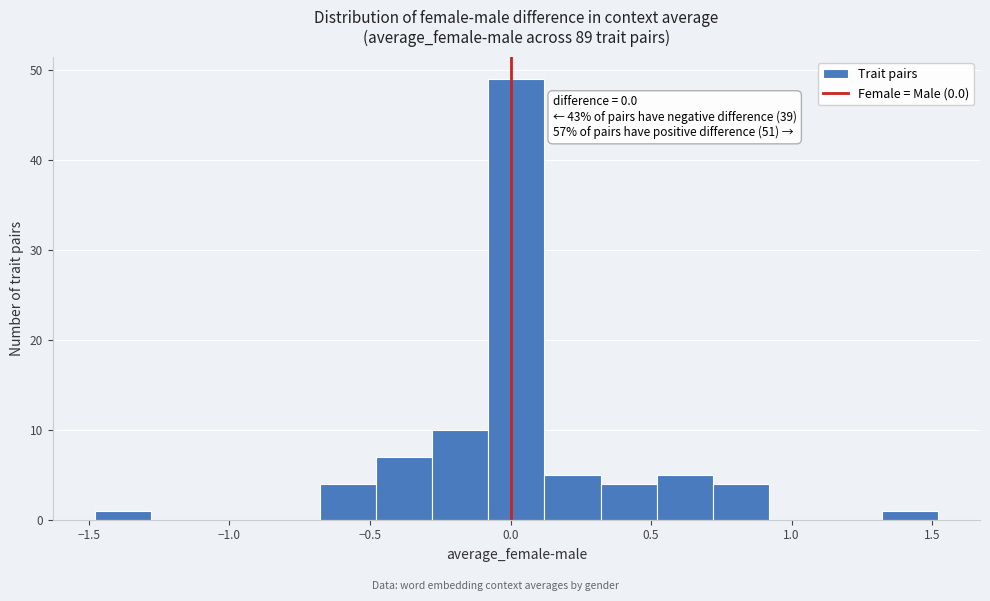

Around what value on the x-axis is the tallest bar? Give the approximate position of its centre, as read against the axis.

0.00